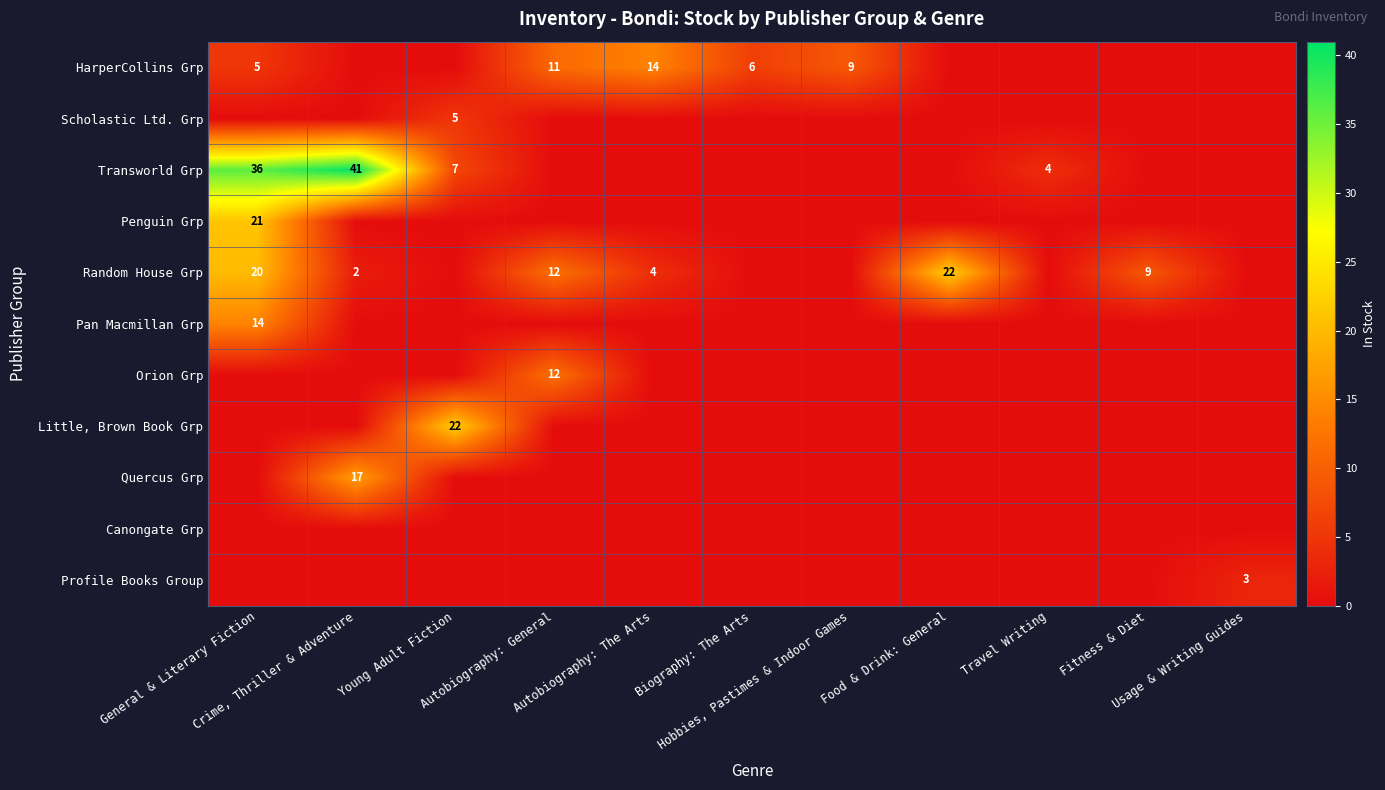

What is the difference between the second highest and minimum values in the Transworld Grp series?

36